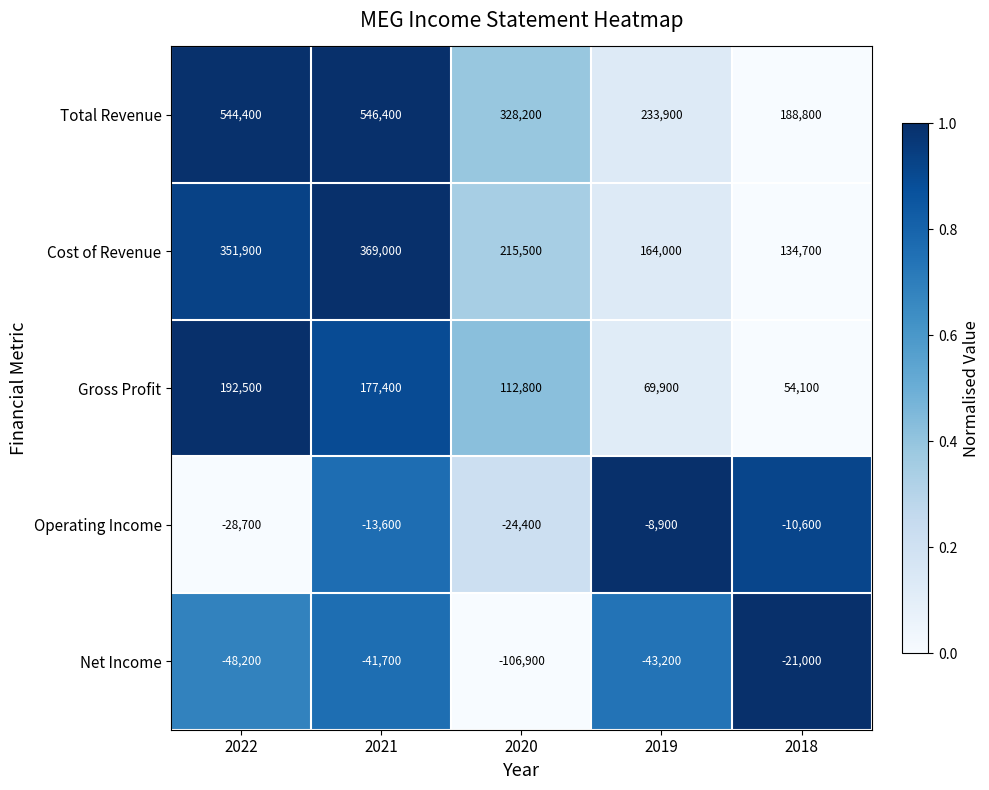

Count the number of data series in this chart.

5